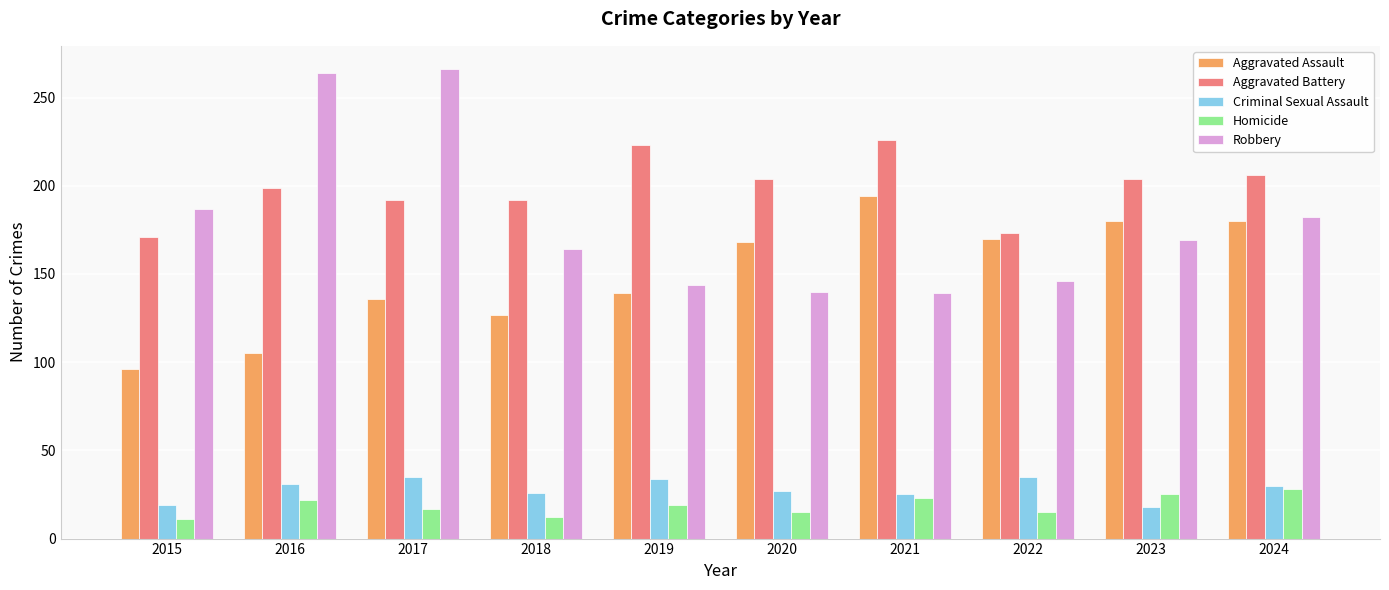

How many bars are there in each group?

5